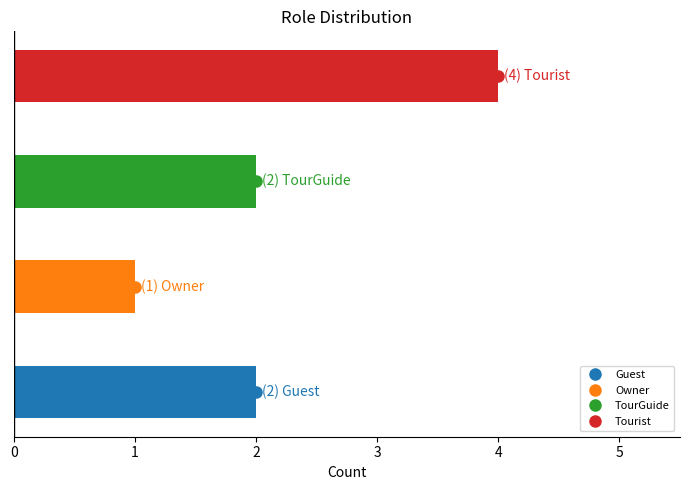

What is the difference between the maximum and minimum values?

3